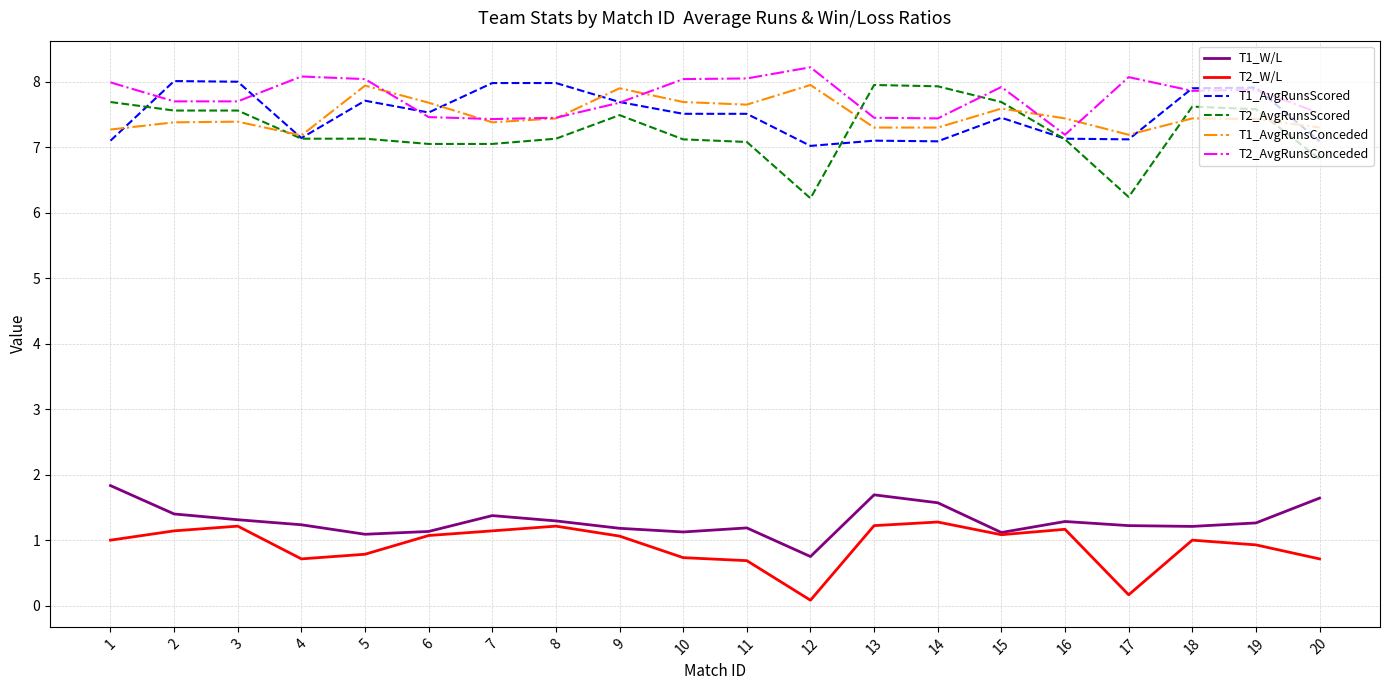

How many distinct data groups are displayed?

6